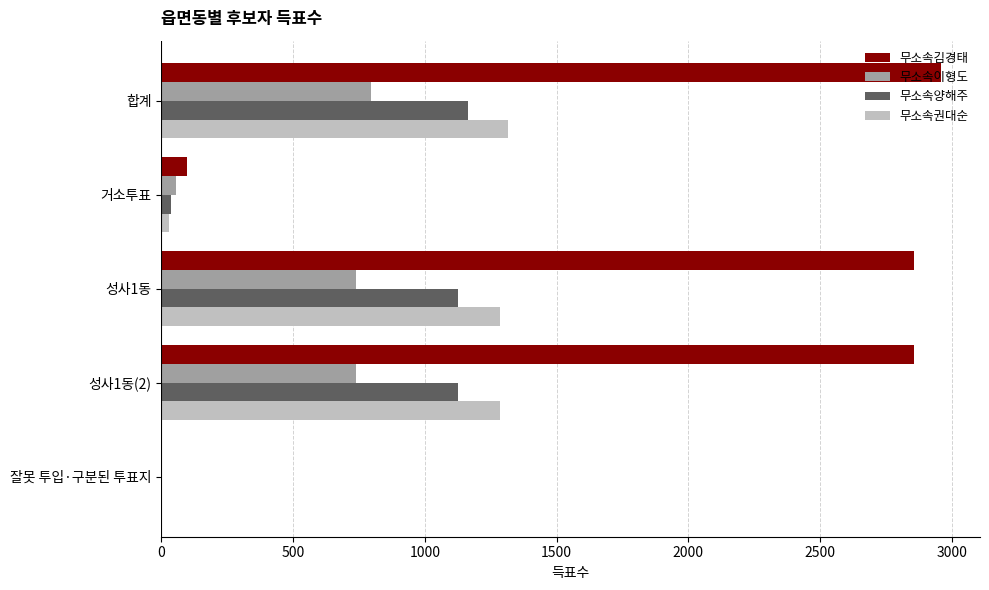

What are all the series names shown in the legend?

무소속김경태, 무소속이형도, 무소속양해주, 무소속권대순